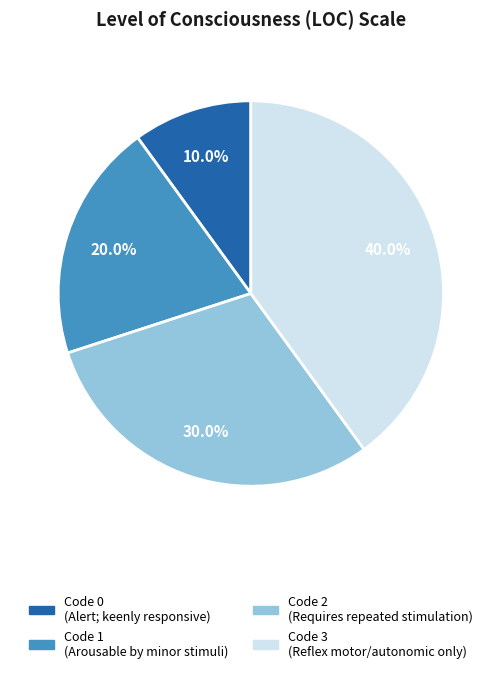

Is there a majority slice in this chart?

No